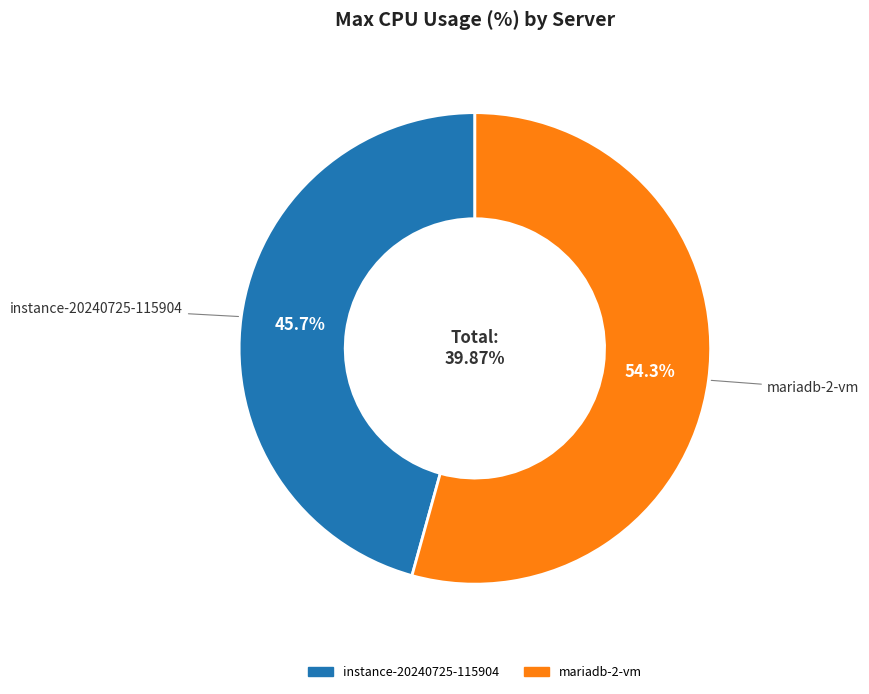

How much of the chart is everything except instance-20240725-115904?

54.3%